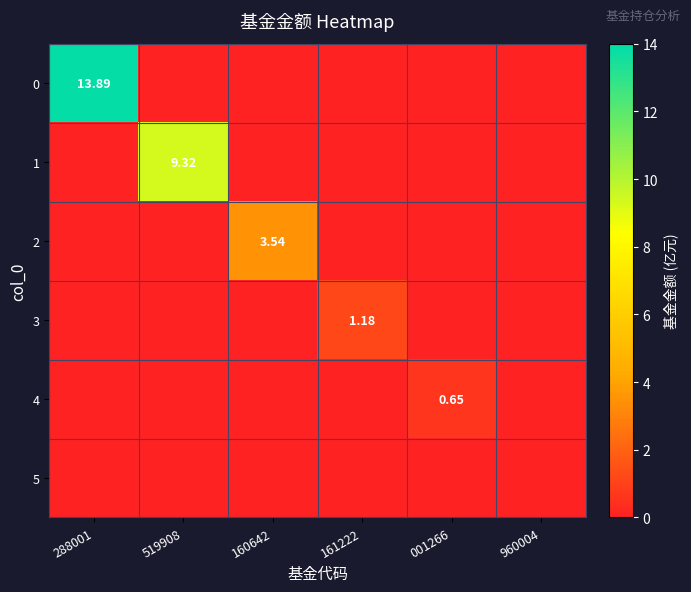

What is the difference between the highest and lowest values at 519908?

9.3